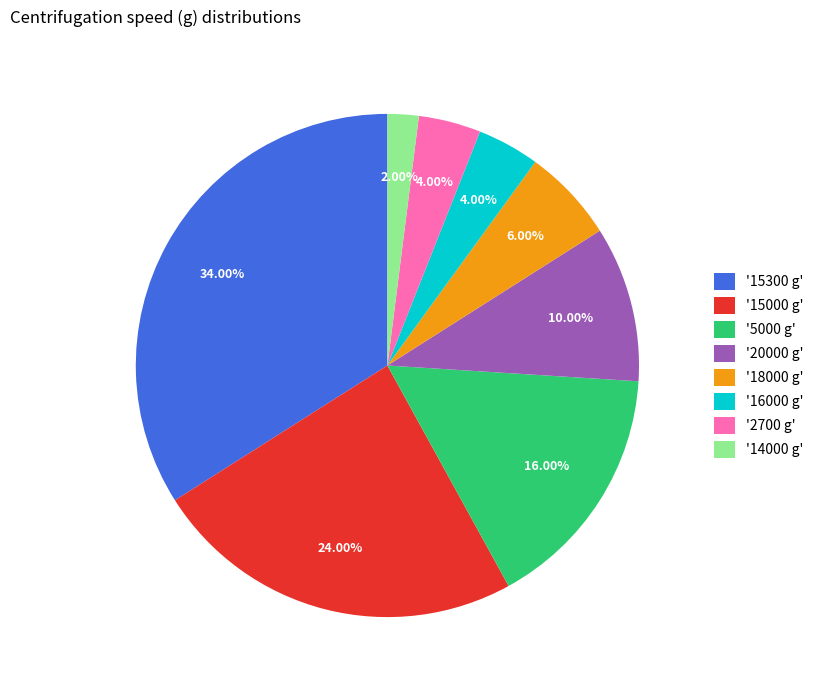

What is the largest slice in the pie chart?

'15300 g'